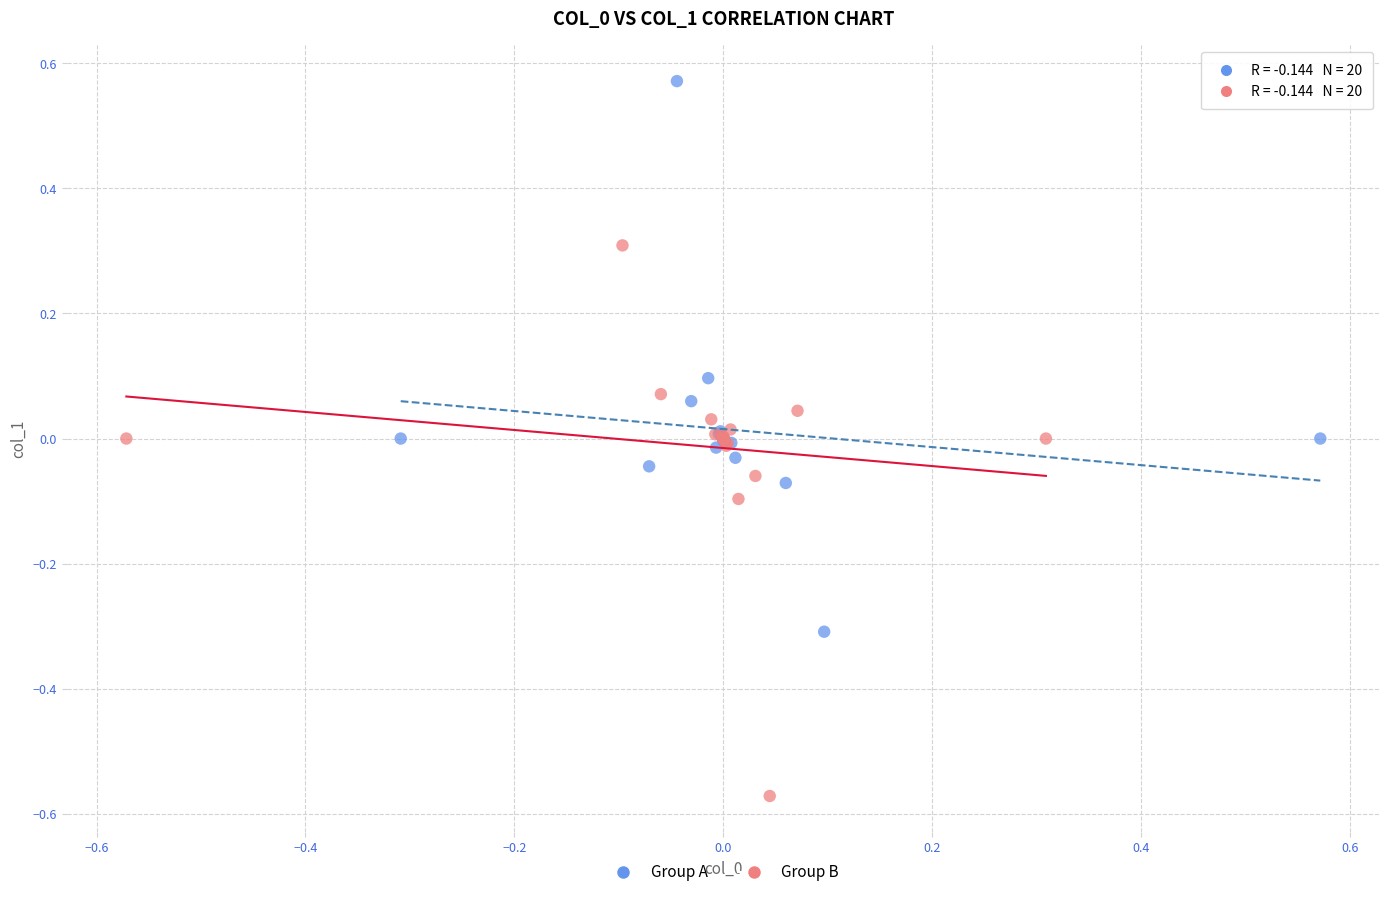

Which series contains the lowest Y value?

Group B